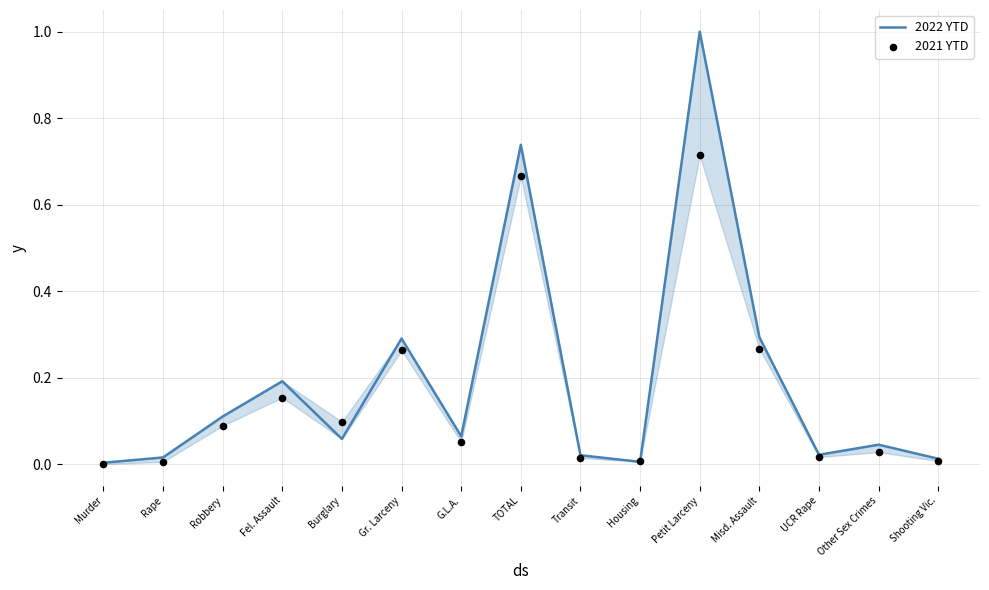

What are all the series names shown in the legend?

2022 YTD, 2021 YTD